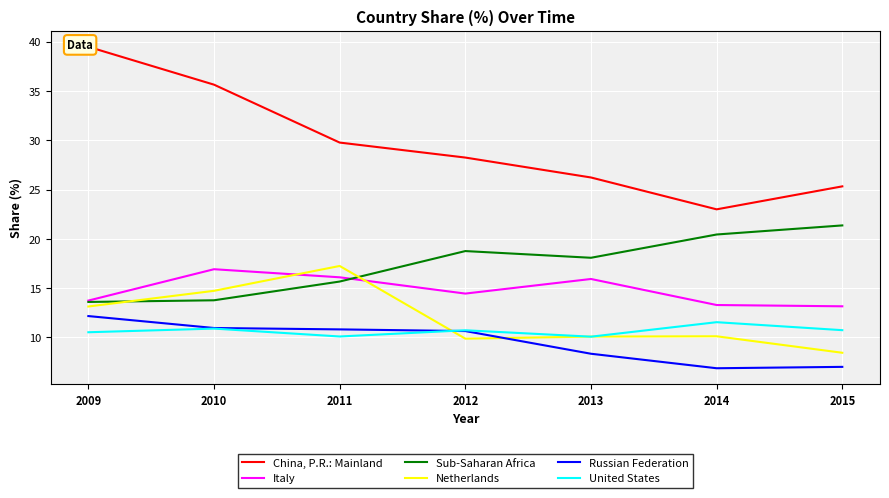

List the labels in order of Netherlands value, largest first.

2011, 2010, 2009, 2014, 2013, 2012, 2015